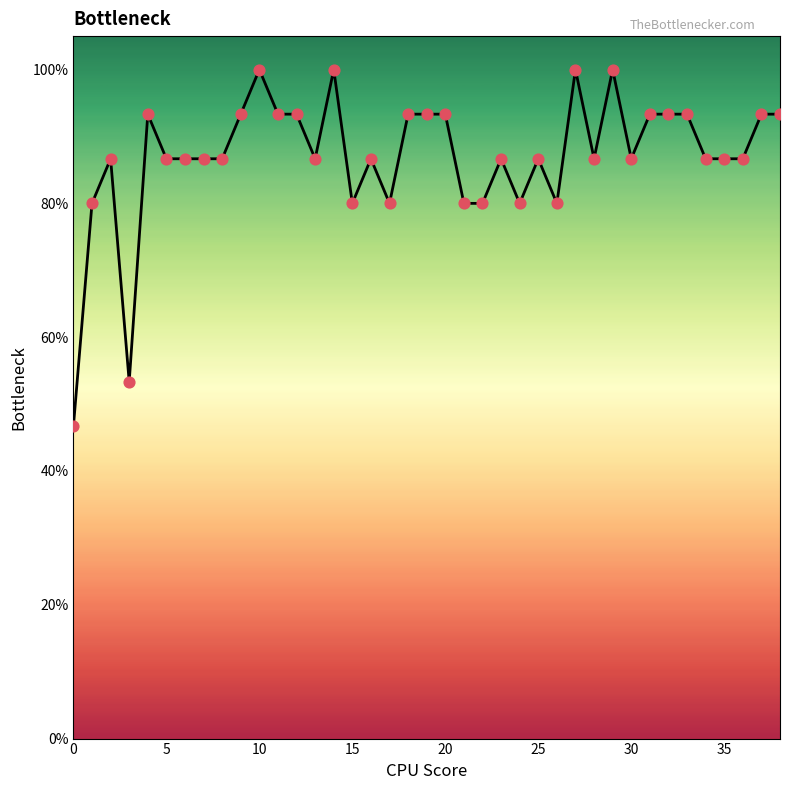

Does the chart have visible grid lines?

No